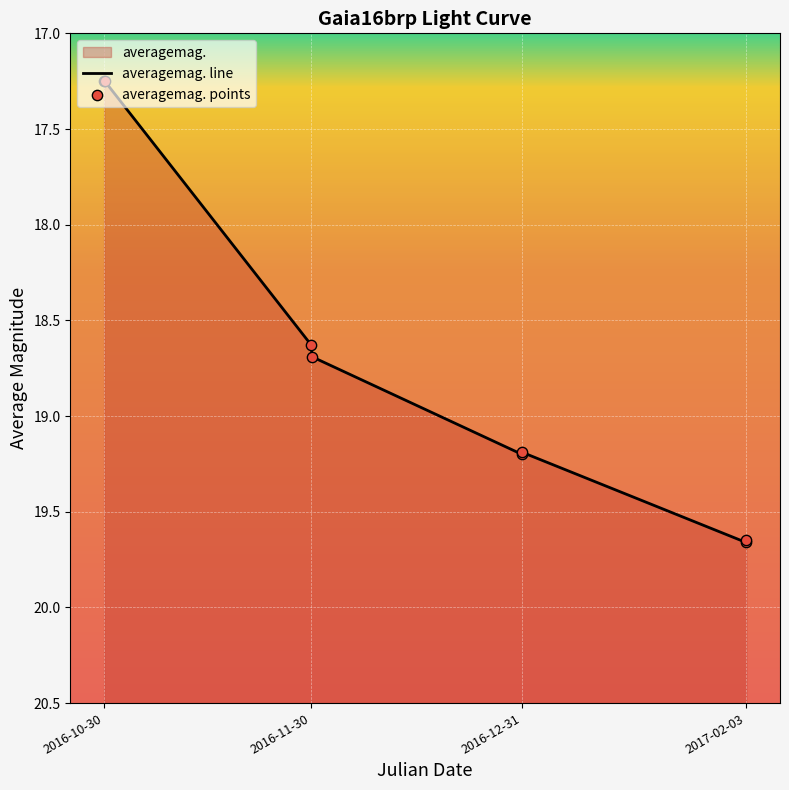

Which series has the largest Y range (max minus min)?

averagemag. line